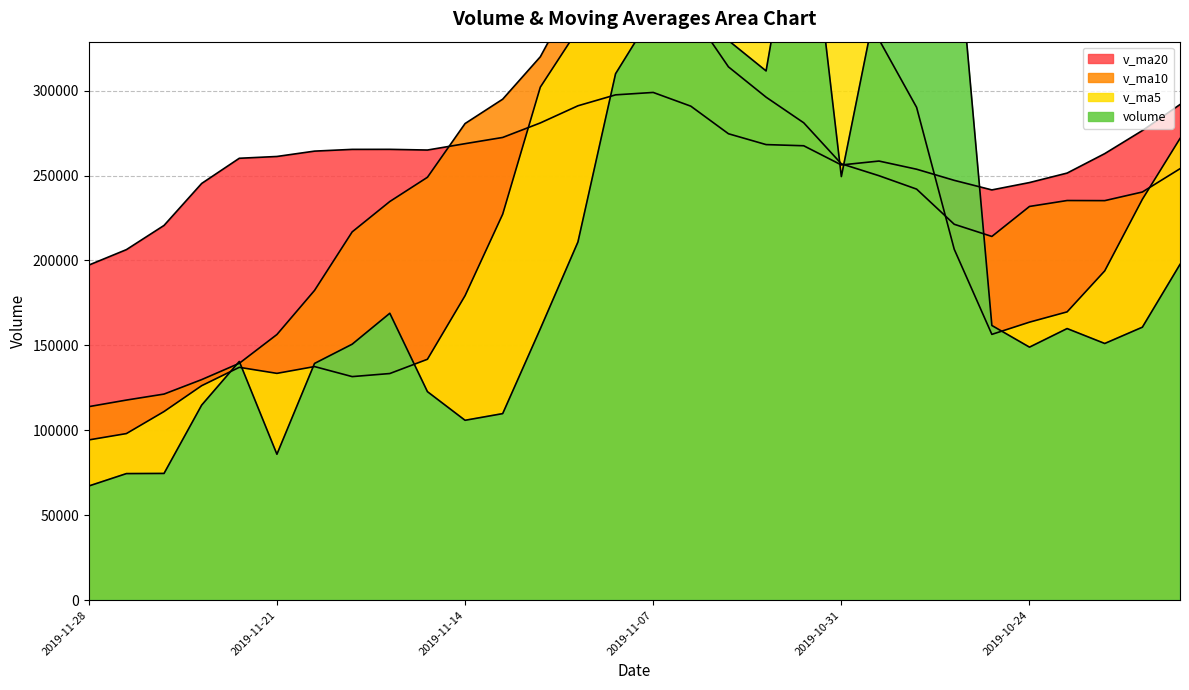

Reading left to right, transcribe all the data shown in this chart.

volume: 67211.1	74515.6	74610.7	114834.3	140534.2	85898.4	139376.2	150704.3	168908.0	122757.0	105897.9	109829.9	159755.2	210881.8	309933.4	345706.3	483880.2	329469.5	311579.5	439093.0	249388.1	359531.0	568763.0	411305.3	161722.4	148958.8	159899.7	151114.0	160712.0	197677.6
v_ma5: 94341.2	98078.6	111050.8	126269.5	137084.2	133528.8	137528.7	131619.4	133429.6	141824.4	179259.6	227221.3	302031.4	335974.2	356113.8	381945.7	362682.1	337812.2	385670.9	405616.1	350142.0	330056.1	290129.9	206600.0	156481.4	163672.4	169731.6	193875.9	236008.0	271794.7
v_ma10: 113935.0	117803.7	121335.1	129849.5	139454.3	156394.2	182375.0	216825.4	234701.9	248969.1	280602.7	294951.7	319921.8	360822.6	380864.9	366043.8	346369.1	313971.0	296135.5	281048.7	256907.2	249893.9	242002.9	221304.0	214138.1	231795.2	235289.6	235221.3	240299.9	254009.7
v_ma20: 197268.8	206377.7	220628.4	245336.1	260159.6	261219.0	264372.0	265398.2	265418.7	265008.9	268754.9	272422.8	280962.3	291063.3	297501.5	298919.5	290829.4	274596.2	268217.7	267529.2	256230.8	258525.0	253715.6	247166.8	241530.9	245863.7	251444.9	262907.9	276487.9	291798.4